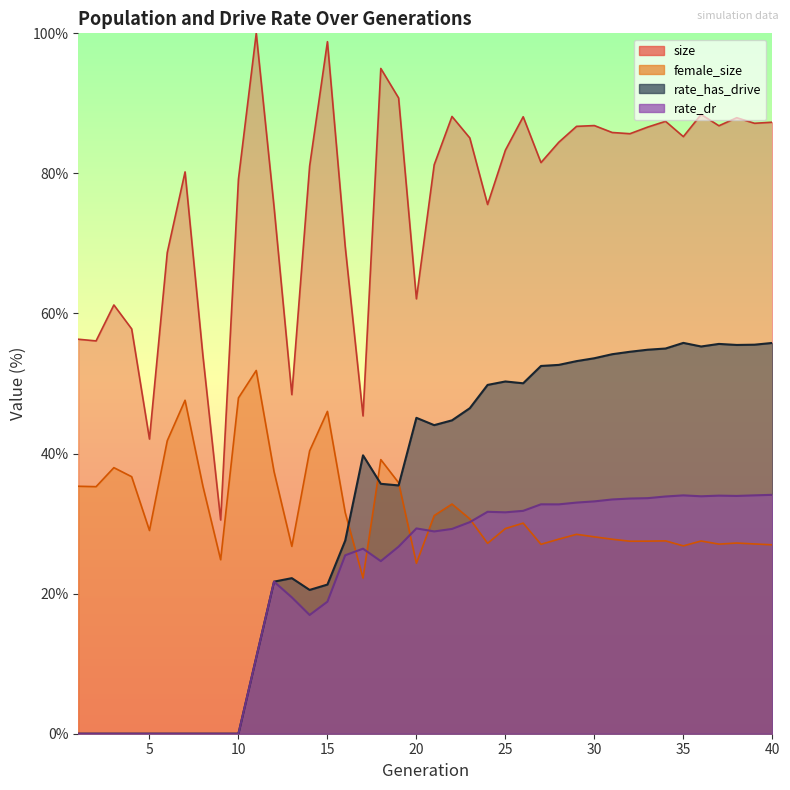

At which category does female_size reach its first local valley?

2